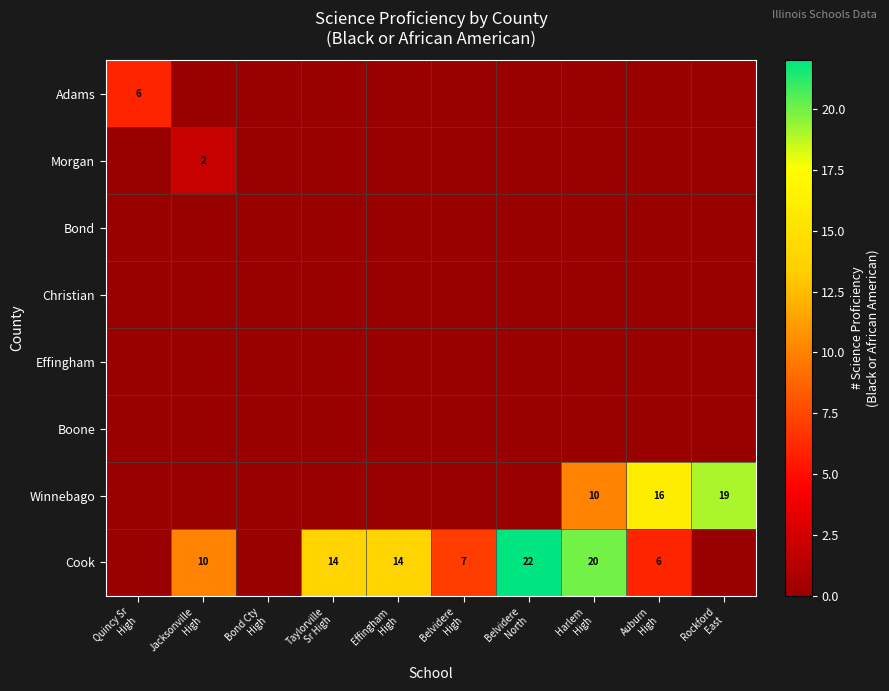

Which series has the largest total across all categories?

Cook